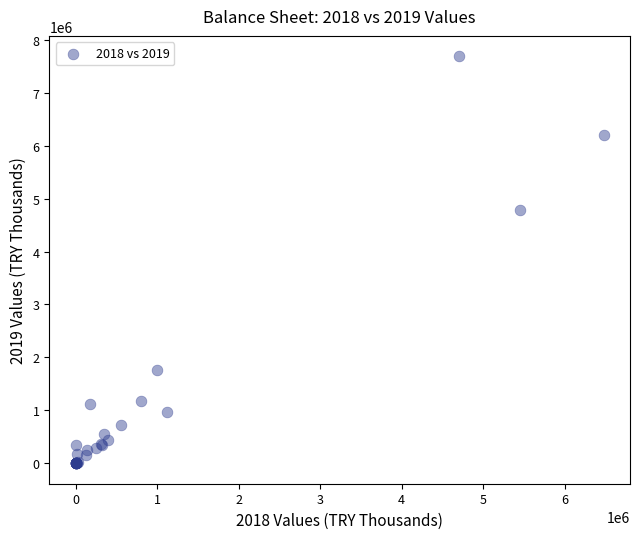

What Y value in the scatter plot is closest to 3843444?

4790740.2